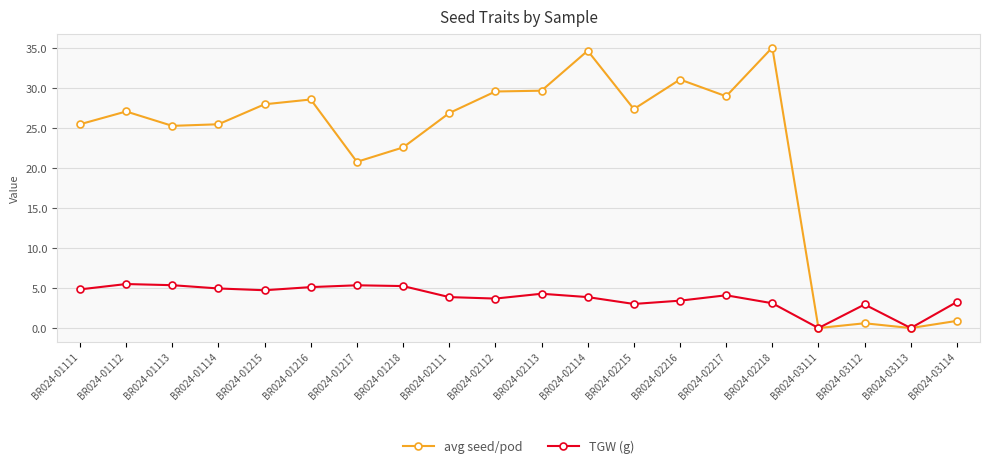

The value of TGW (g) at BR024-02216 is 1.1. True or false?

False